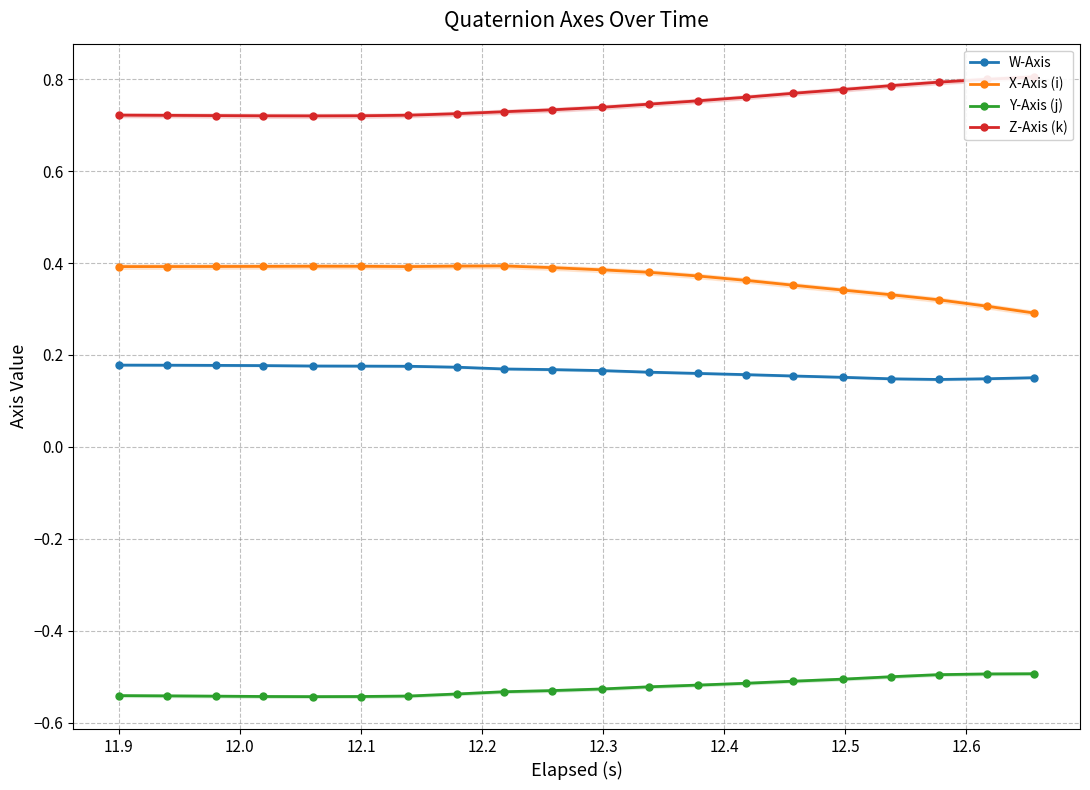

True or false: Y-Axis (j) and X-Axis (i) intersect in this chart.

False